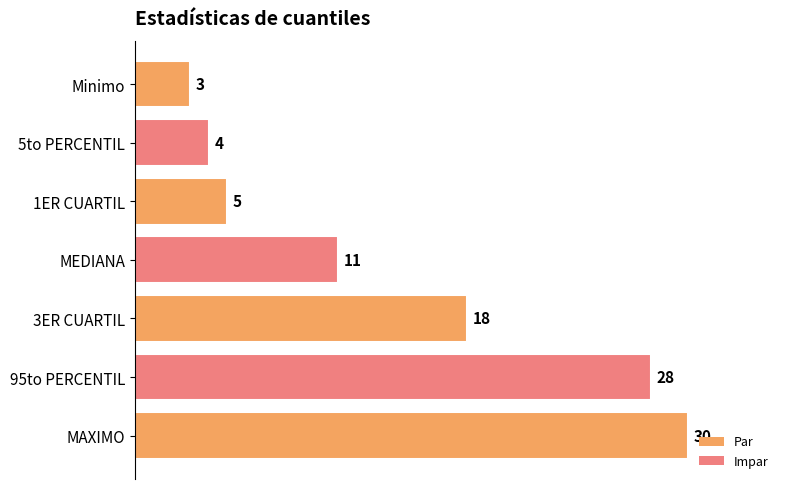

What is the label of the 4th bar from the top?

MEDIANA